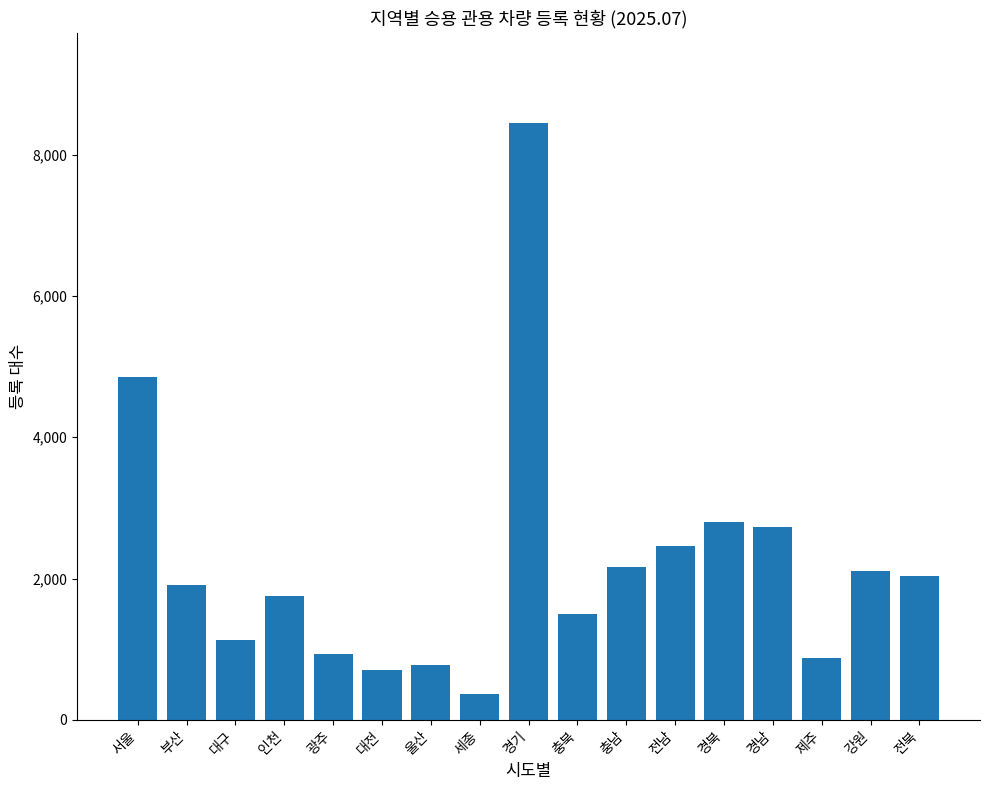

Reading left to right, extract all data points from this chart.

4855	1910	1125	1758	931	708	771	367	8454	1494	2161	2464	2804	2731	868	2106	2033